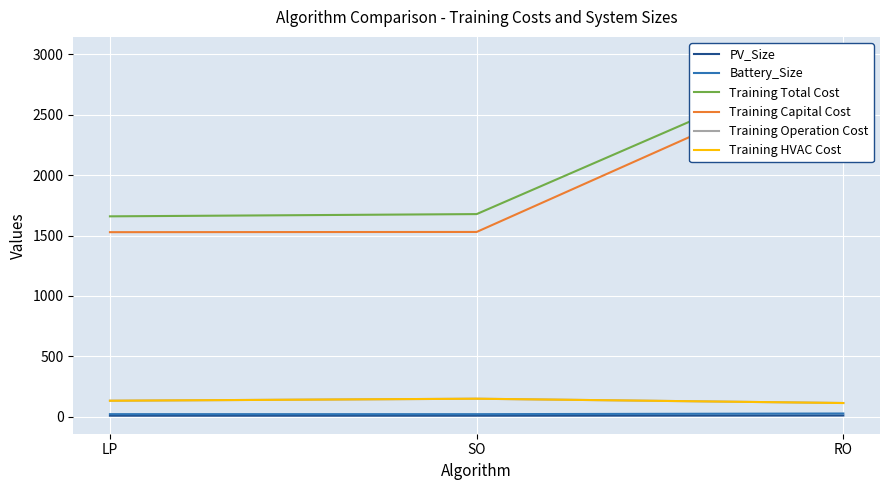

At RO, list the series in order from smallest to largest.

PV_Size, Battery_Size, Training Operation Cost, Training HVAC Cost, Training Capital Cost, Training Total Cost